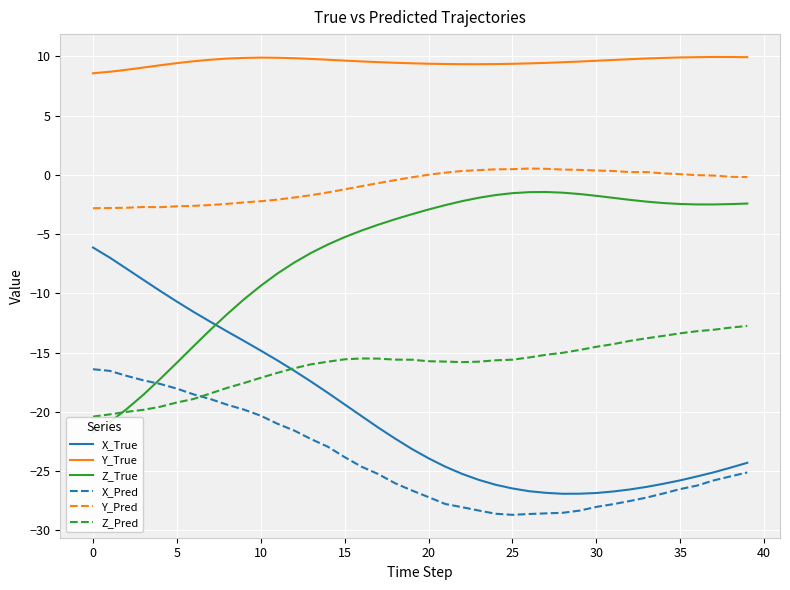

True or false: Y_True has more than 2 points higher than both neighbors.

False